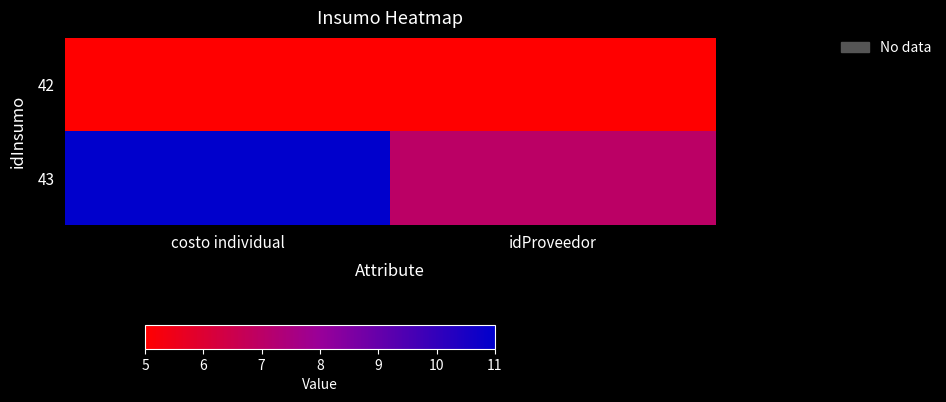

At how many categories does at least one series exceed 9?

1